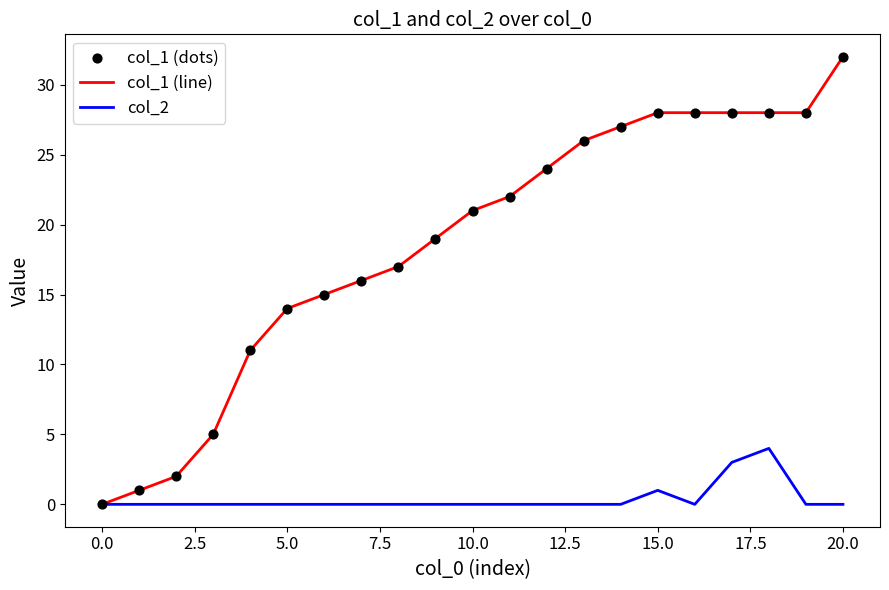

Which series has the largest total across all categories?

col_1 (line)